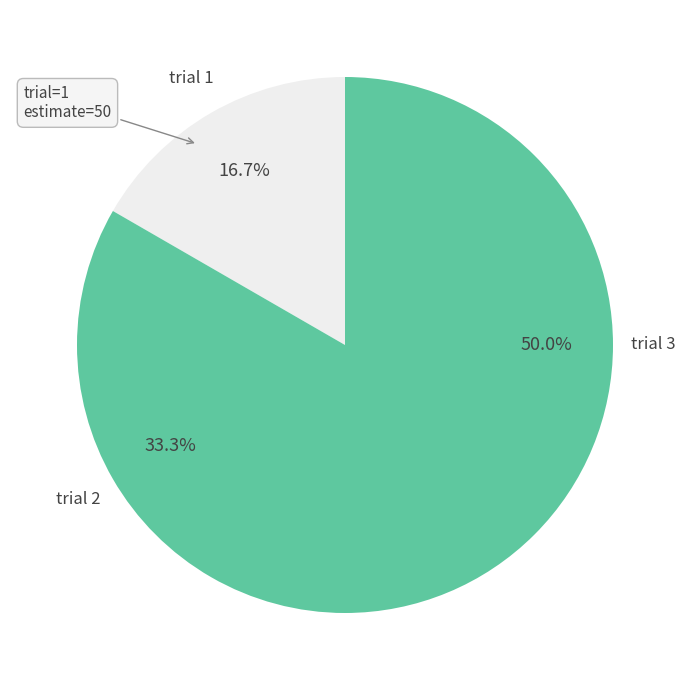

Rank the categories by value from highest to lowest.

3, 2, 1